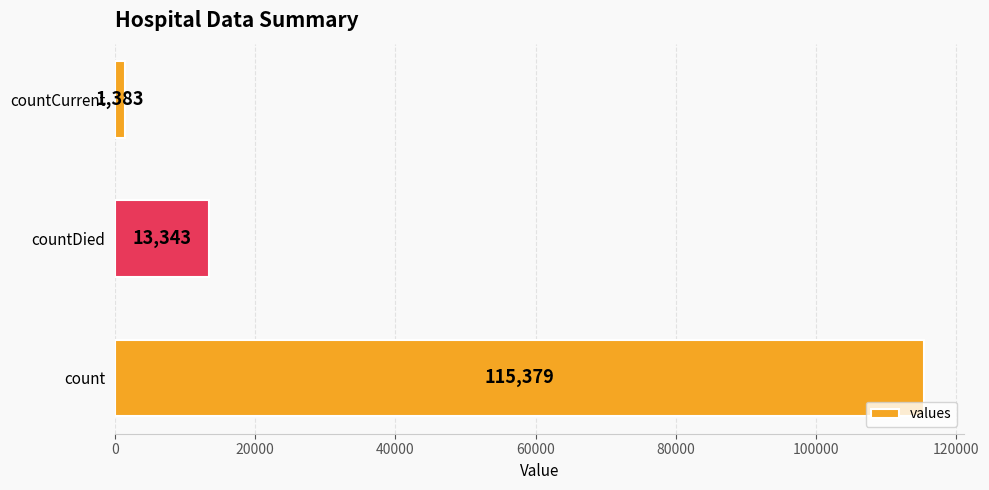

List the labels in order of value, largest first.

count, countDied, countCurrent